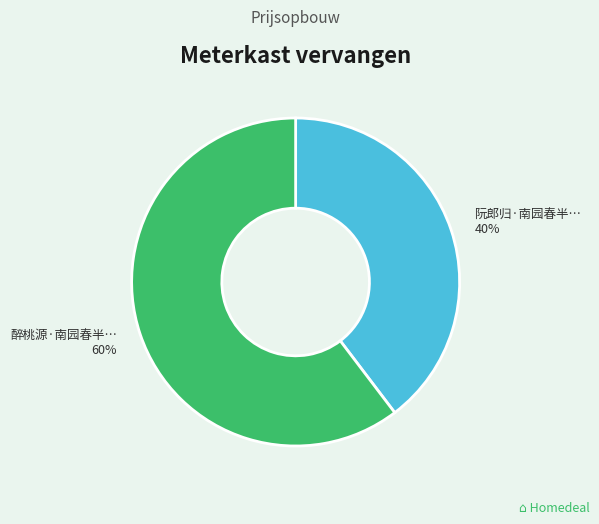

How many slices are in this pie chart?

2